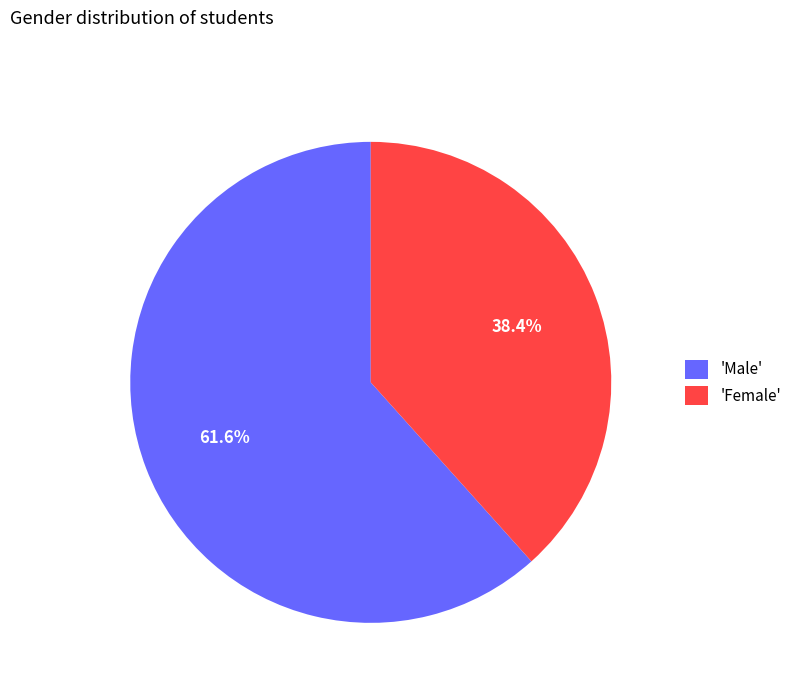

Do 'Female' and 'Male' together represent more than half of the pie?

Yes